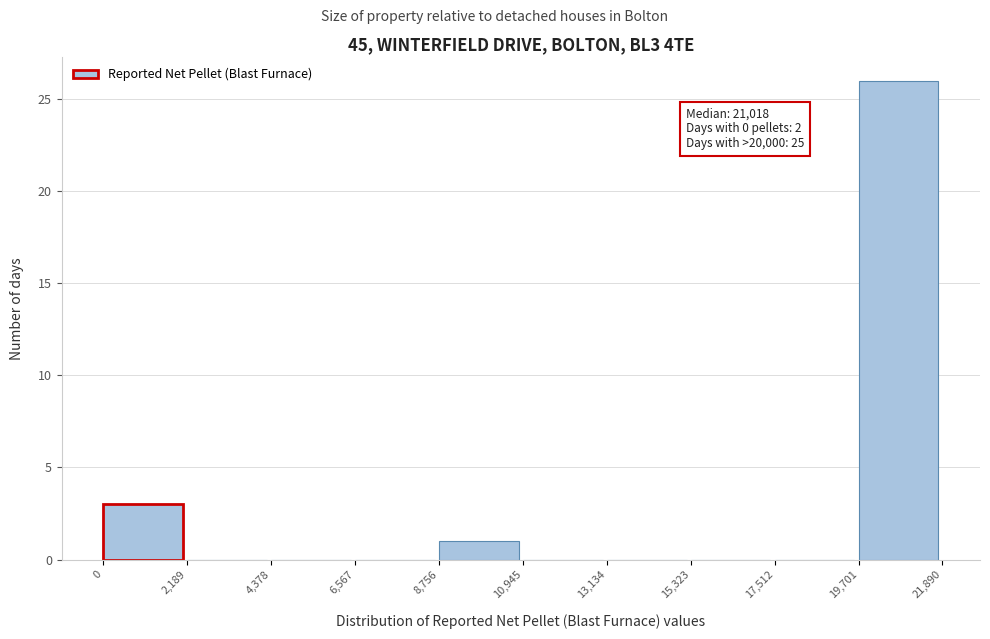

Which range on the x-axis has the tallest bar?

19,701 to 21,890